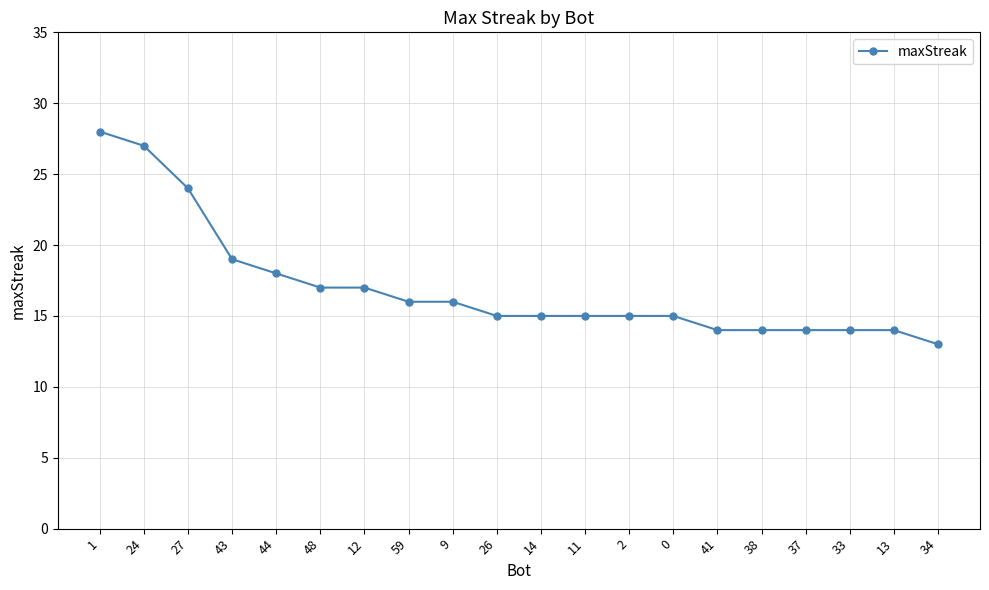

What is the label of the 12th point from the right?

9